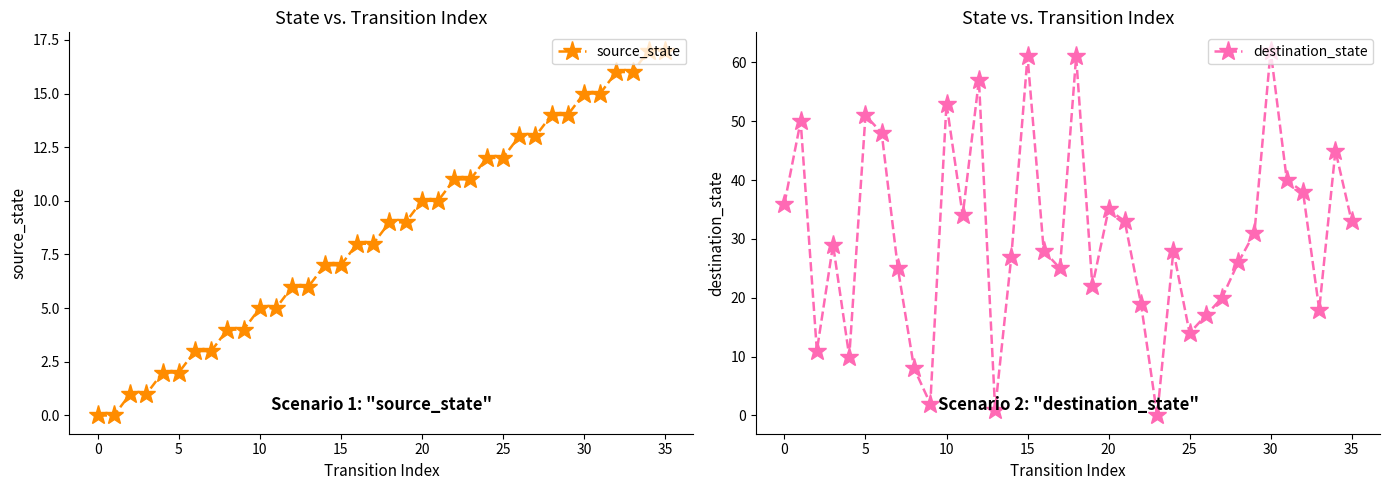

Reading right to left, list all the values displayed in this chart.

source_state: 17	17	16	16	15	15	14	14	13	13	12	12	11	11	10	10	9	9	8	8	7	7	6	6	5	5	4	4	3	3	2	2	1	1	0	0
destination_state: 33	45	18	38	40	62	31	26	20	17	14	28	0	19	33	35	22	61	25	28	61	27	1	57	34	53	2	8	25	48	51	10	29	11	50	36